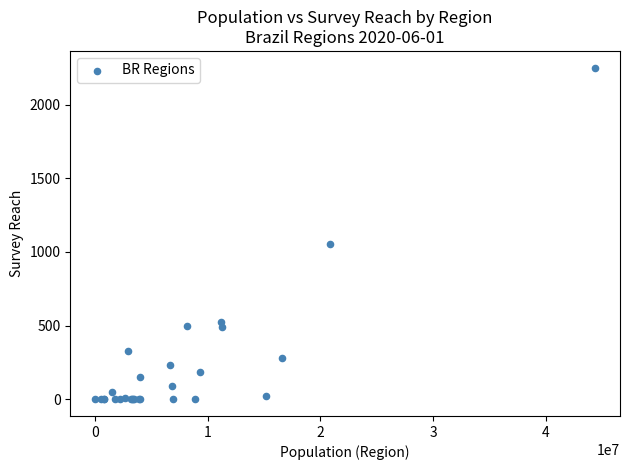

What Y value in the scatter plot is closest to 1125?

1056